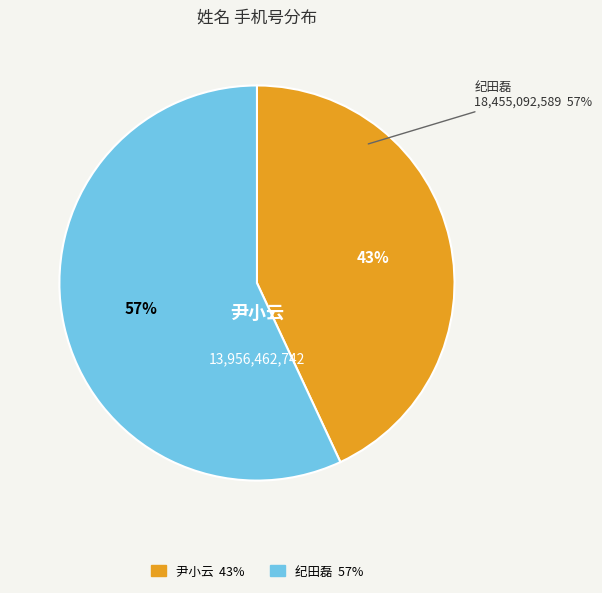

How many slices are in this pie chart?

2